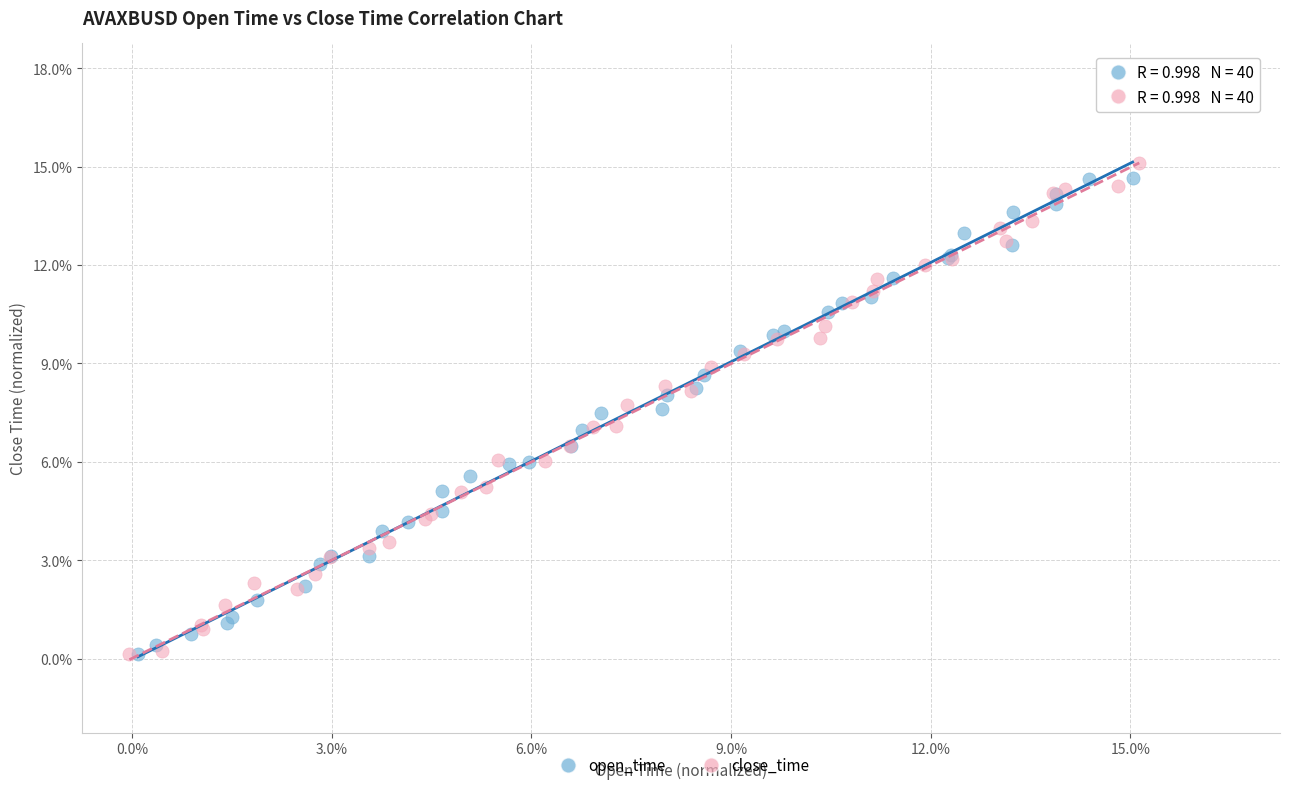

Which series contains the highest Y value?

close_time